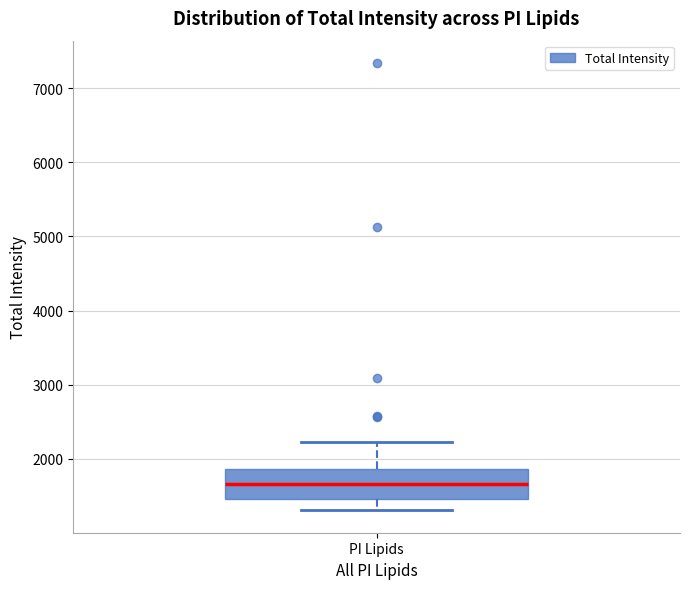

Transcribe this box plot: give where the median line is, the range the box spans, and where the two whiskers end, as read against the y-axis. The values are not printed on the chart, so give them approximately, as read against the axis.

median 1700, box 1500 to 1900, whiskers 1300 to 2200